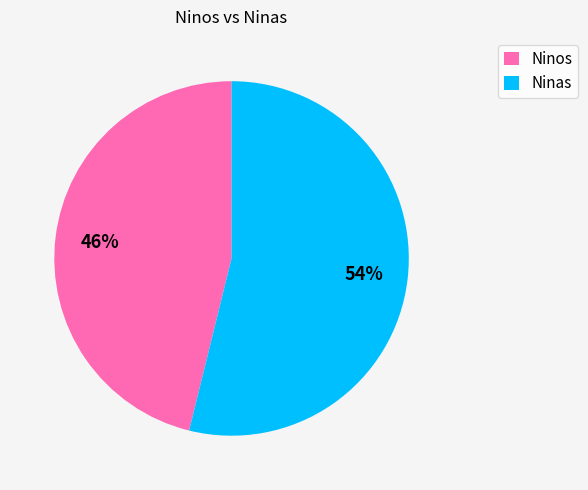

To the nearest percent, what percentage of the pie is Ninas?

54%